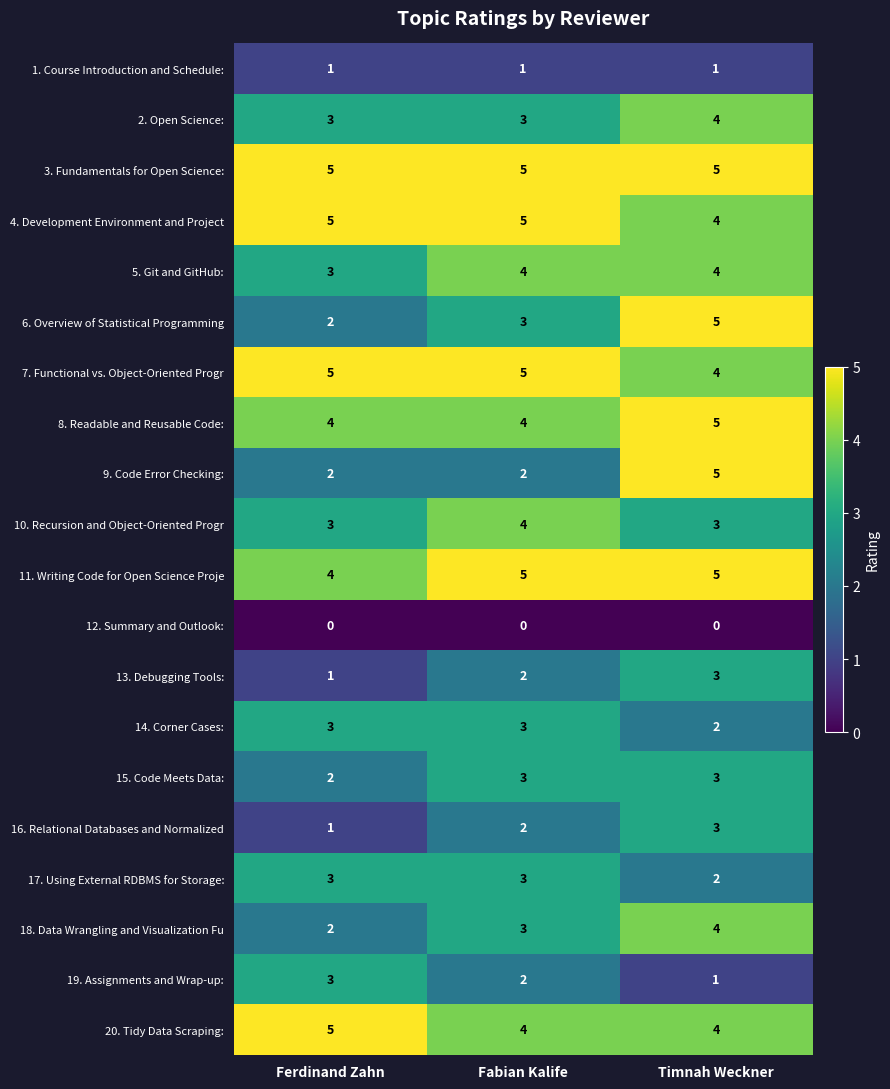

What is the sum of all 17. Using External RDBMS for Storage: values?

8